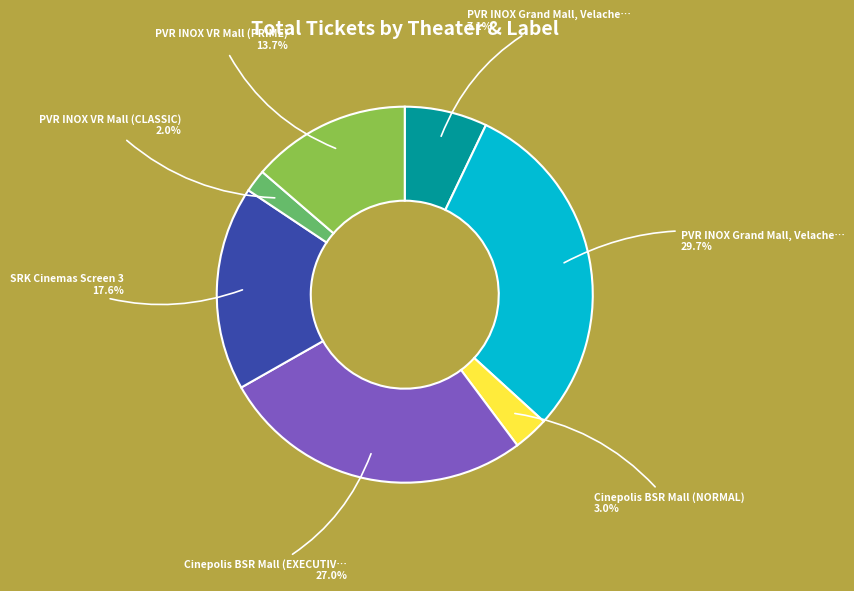

Is there any slice that represents more than half of the pie?

No